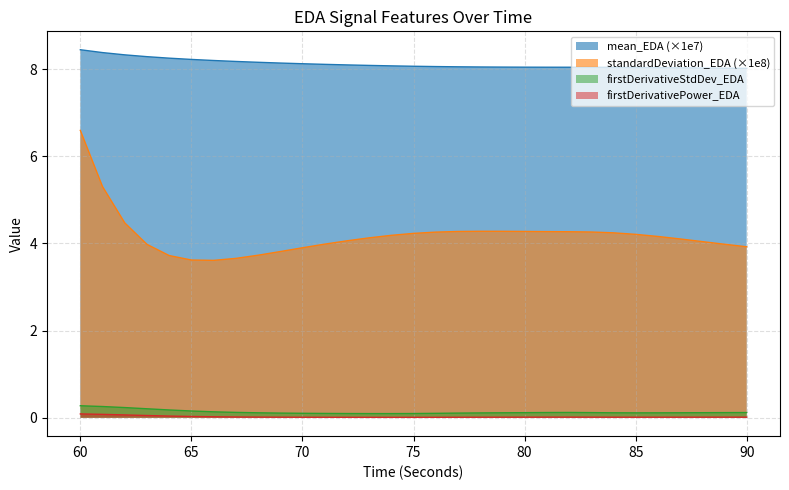

At which category does standardDeviation_EDA reach its first local peak?

78